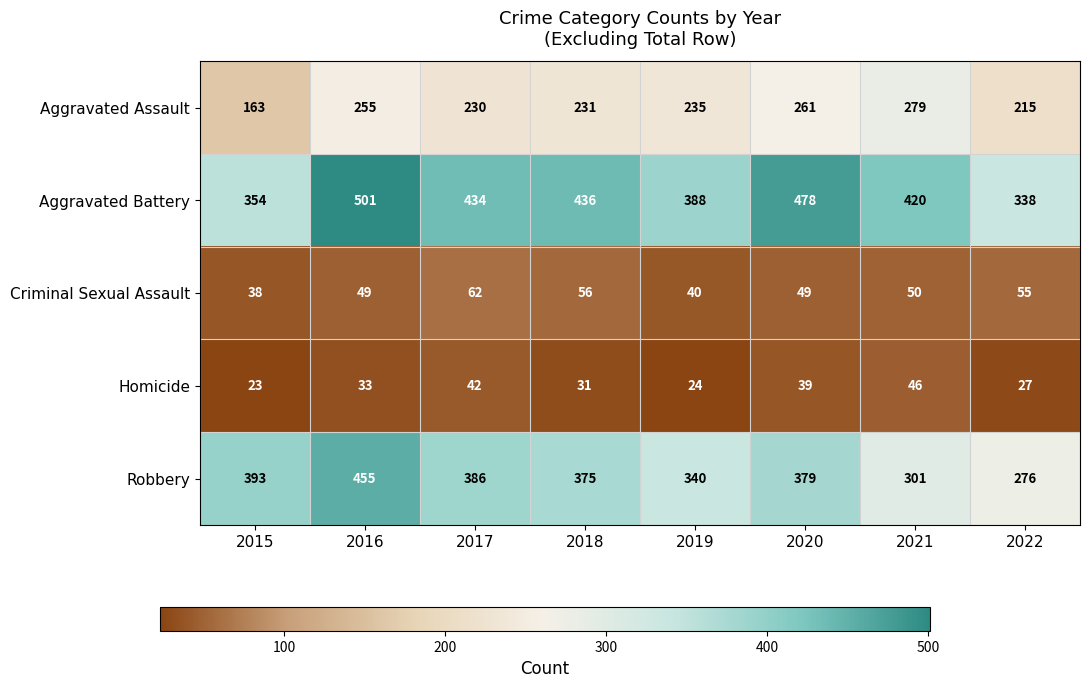

Which label corresponds to the largest value in the chart?

2016